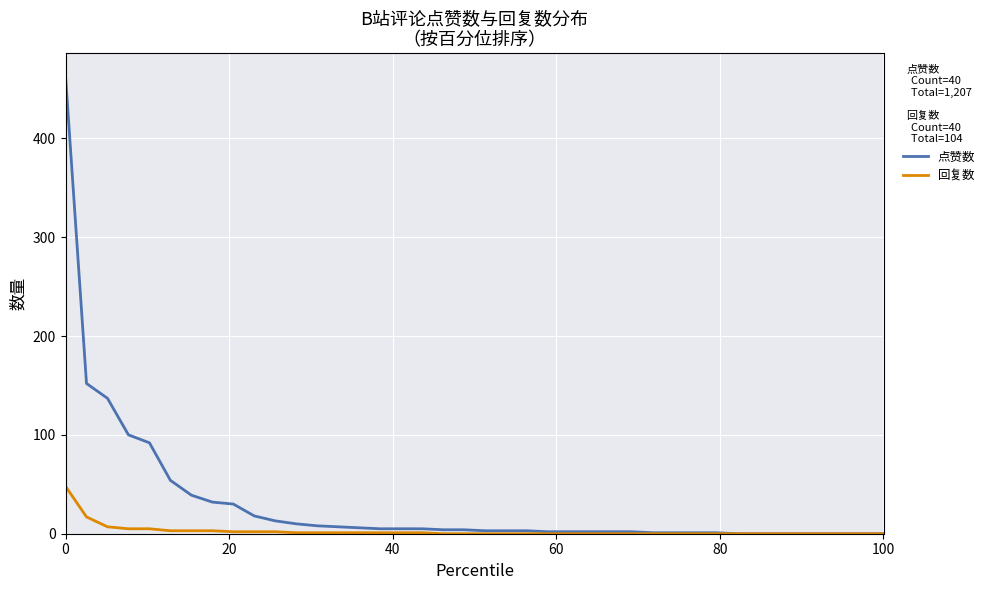

What is the highest value of the 回复数 series?

48